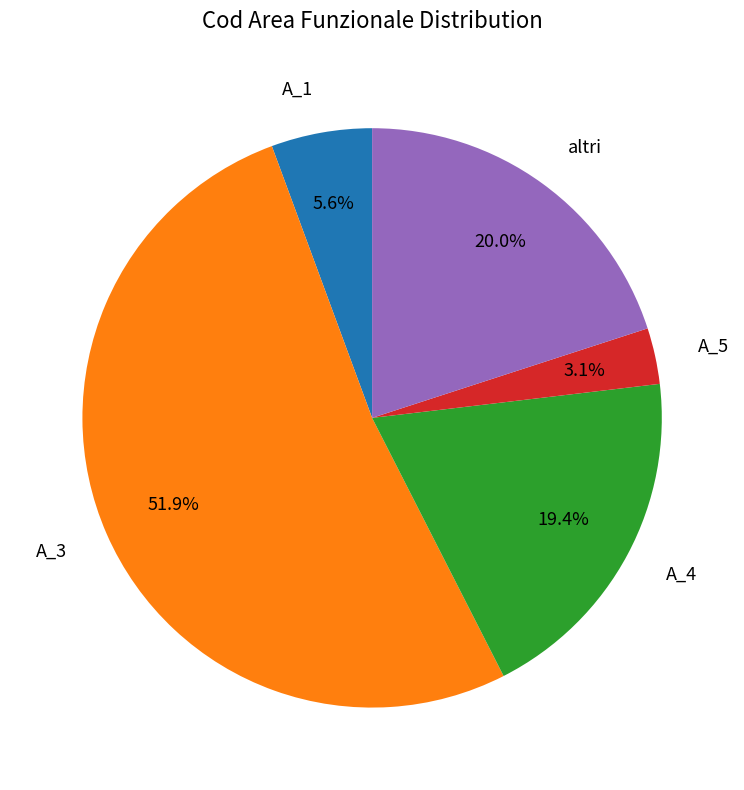

Does any single category account for the majority?

Yes